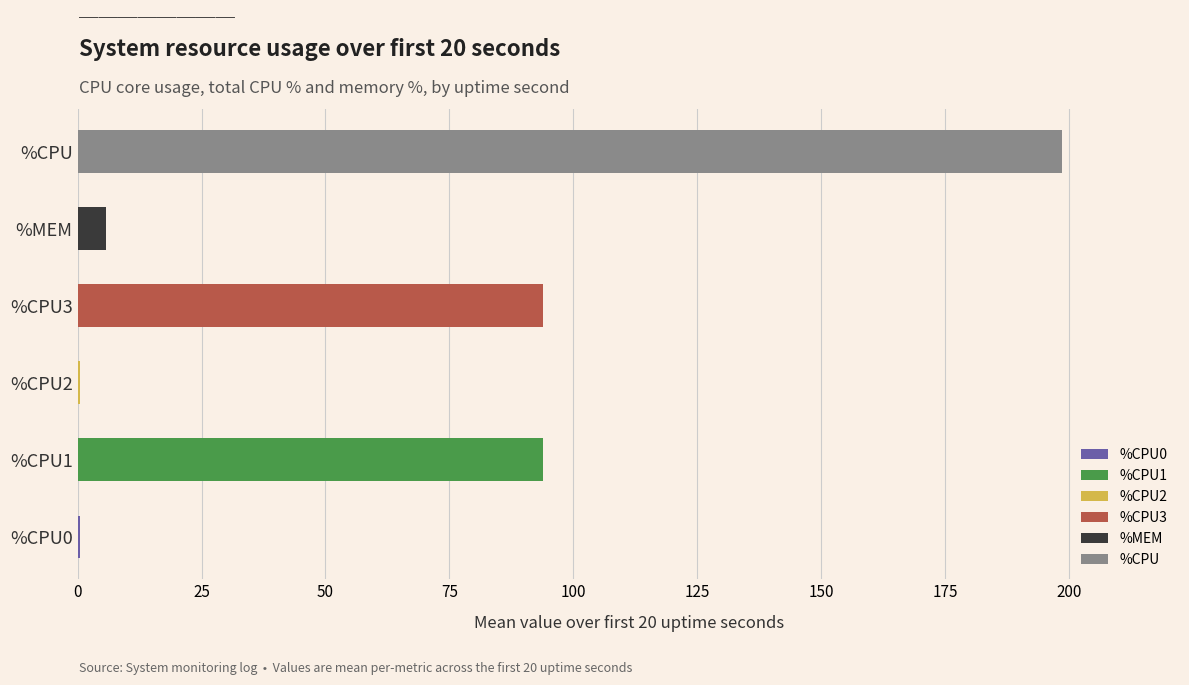

List the series in order of their peak value, highest first.

%CPU, %CPU1, %CPU3, %MEM, %CPU0, %CPU2